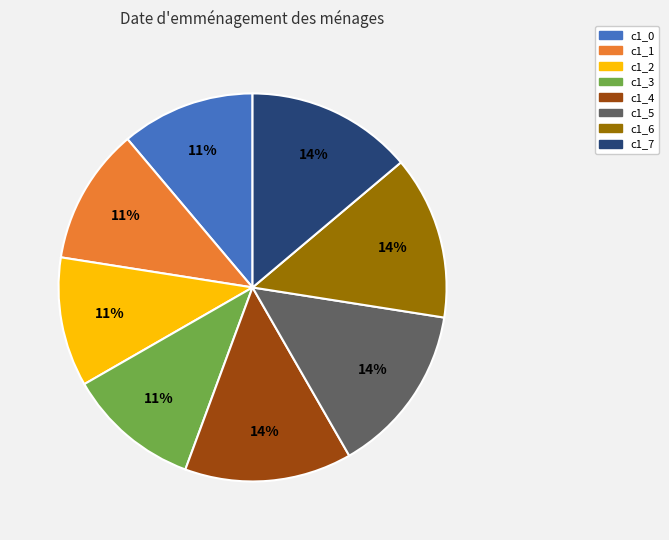

To the nearest percent, what is the average slice percentage?

12%